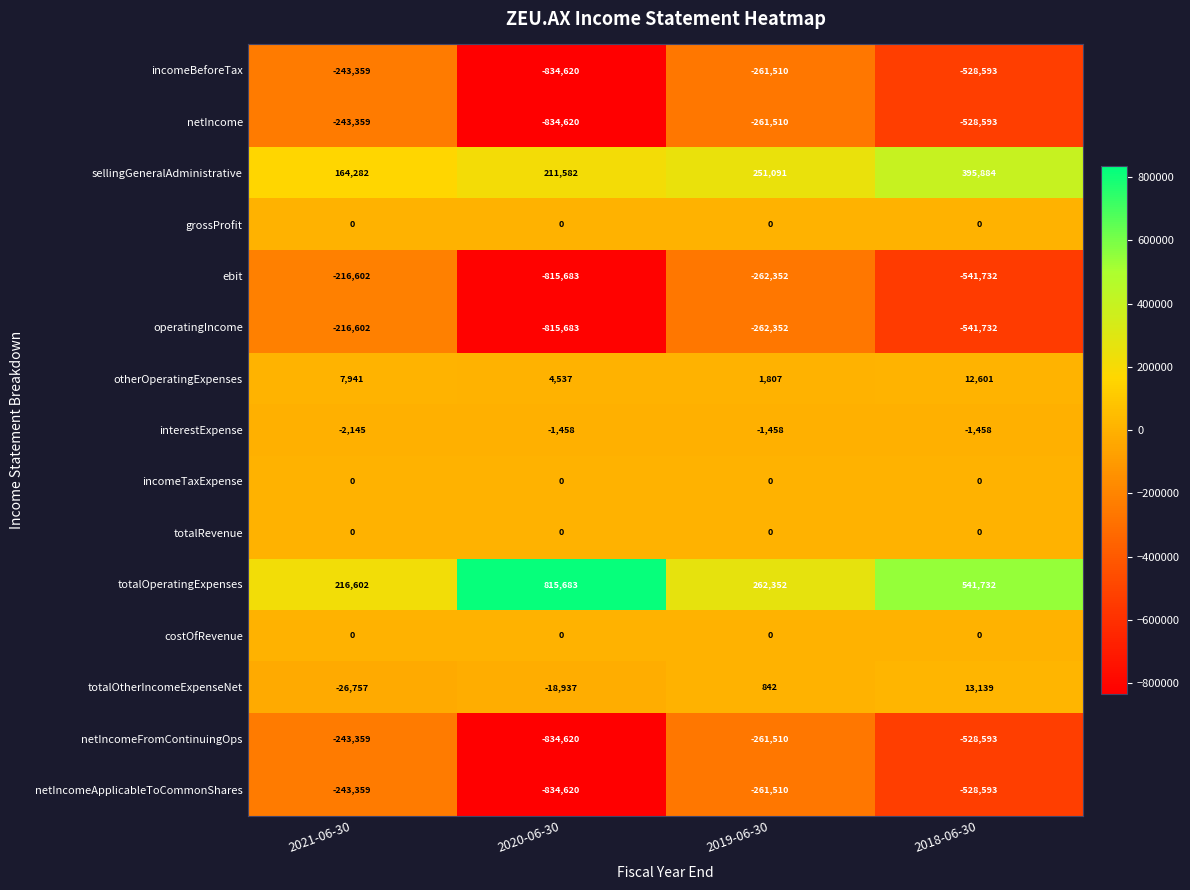

What is the difference between the second highest and second lowest values in the otherOperatingExpenses series?

3404